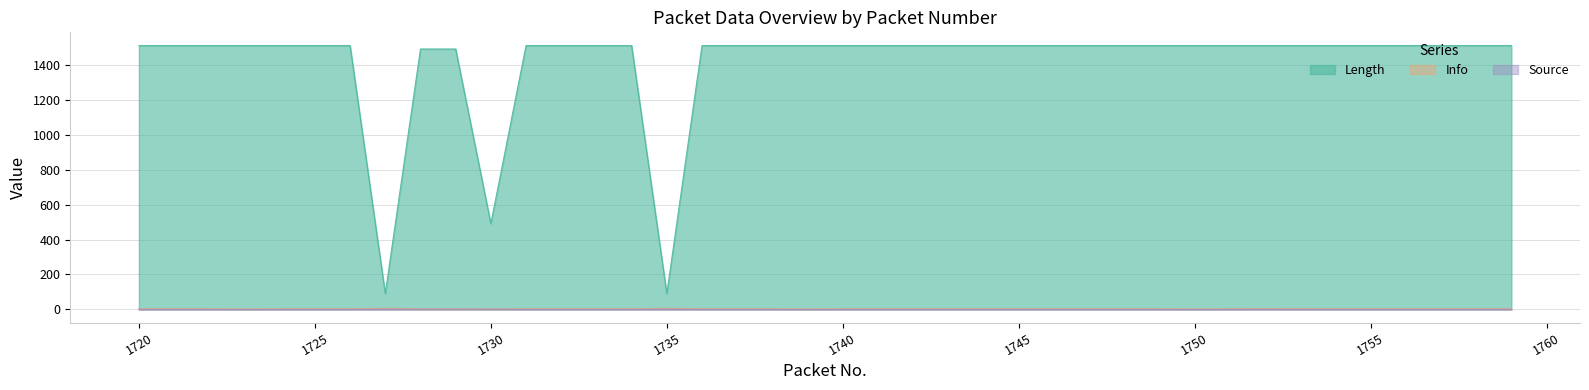

Reading left to right, extract all data points from this chart.

Length: 1514	1514	1514	1514	1514	1514	1514	90	1494	1494	492	1514	1514	1514	1514	90	1514	1514	1514	1514	1514	1514	1514	1514	1514	1514	1514	1514	1514	1514	1514	1514	1514	1514	1514	1514	1514	1514	1514	1514
Info: 3	3	3	2	3	3	3	6	3	3	2	3	3	3	3	6	3	3	3	2	3	3	3	3	3	3	3	3	3	3	2	3	4	3	3	3	3	3	3	3
Source: 0	0	0	0	0	0	0	1	1	1	1	0	0	0	0	1	0	0	0	0	0	0	0	0	0	0	0	0	0	0	0	0	0	0	0	0	0	0	0	0